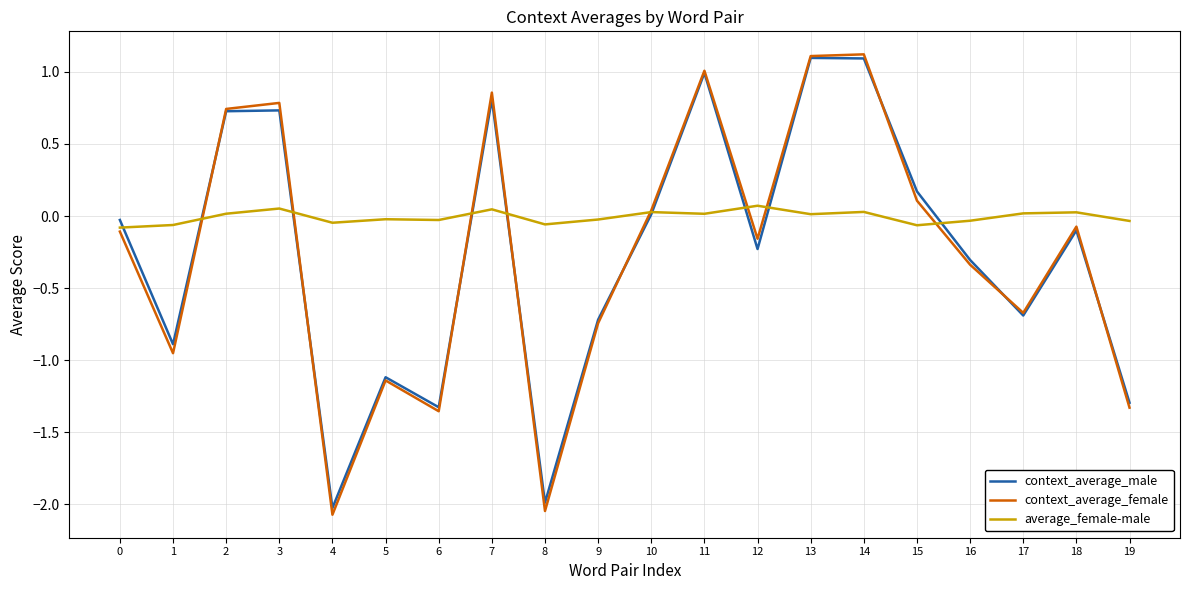

Which series has the widest spread of values?

context_average_female